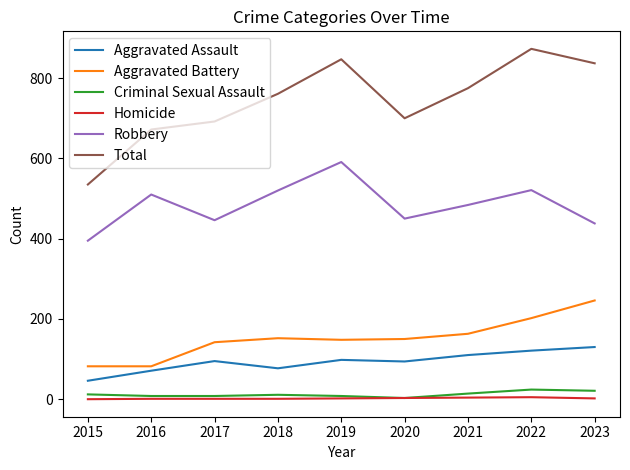

What is the minimum value for Aggravated Battery?

82